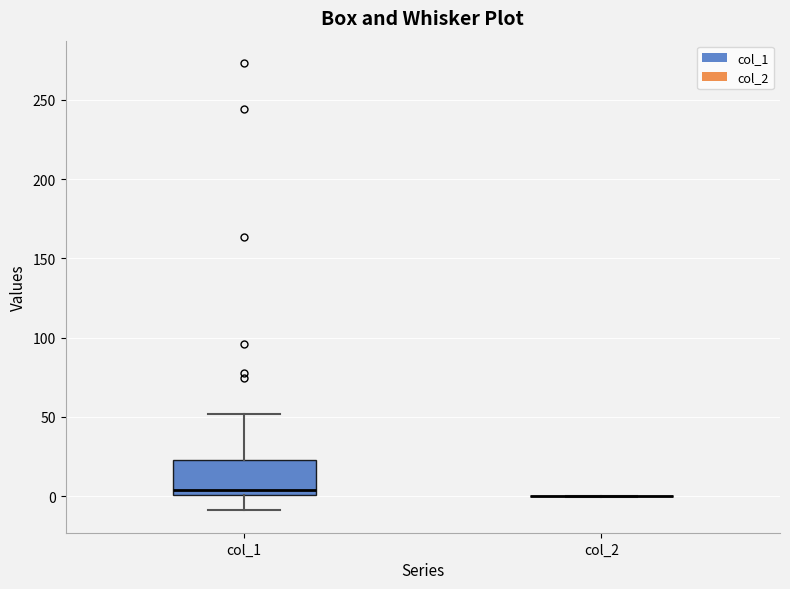

Reading left to right, read every box against the y-axis: the position of its median line, the range the box covers, and the ends of its whiskers. The values are not printed on the chart, so give them approximately, as read against the axis.

col_1: median 5, box 0 to 25, whiskers -10 to 50
col_2: box collapsed to a line at 0, whiskers 0 to 0